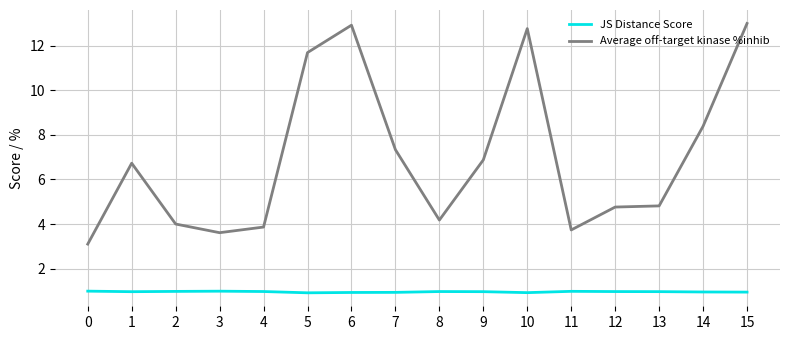

At how many categories does at least one series exceed 9?

4